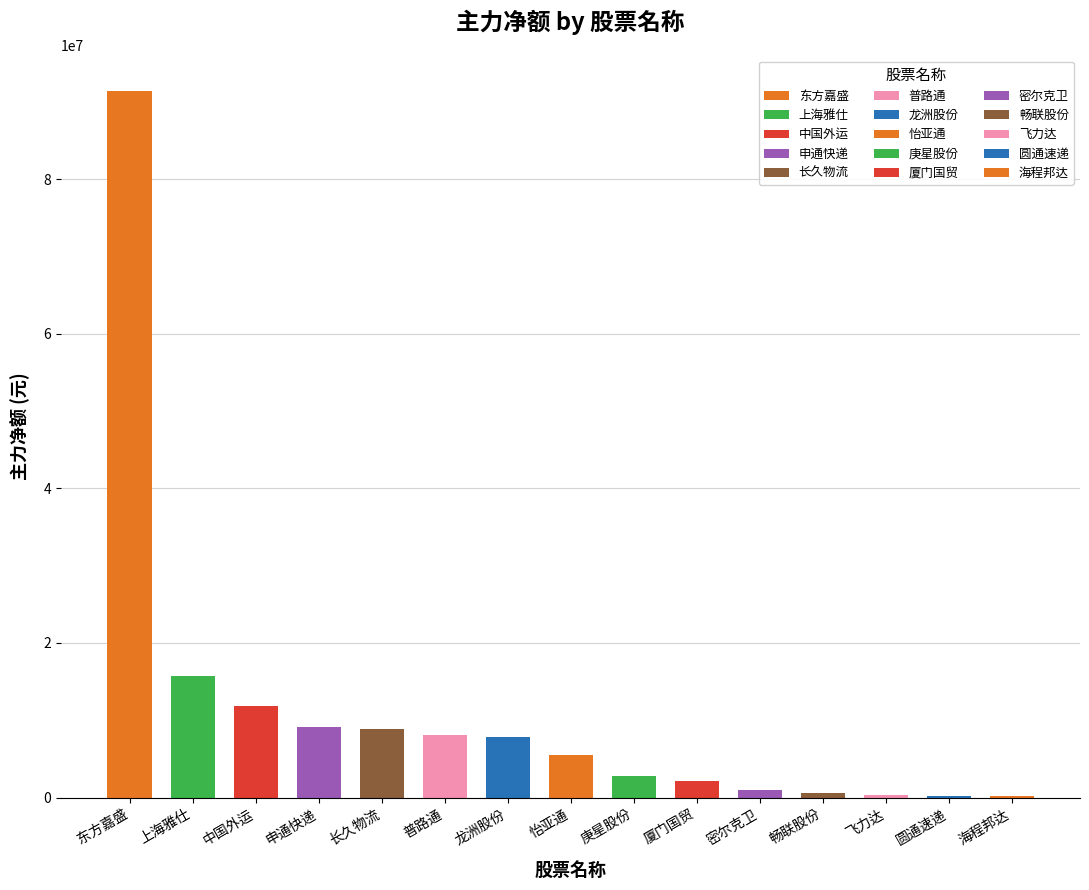

What is the value of the 11th bar from the left?

936783